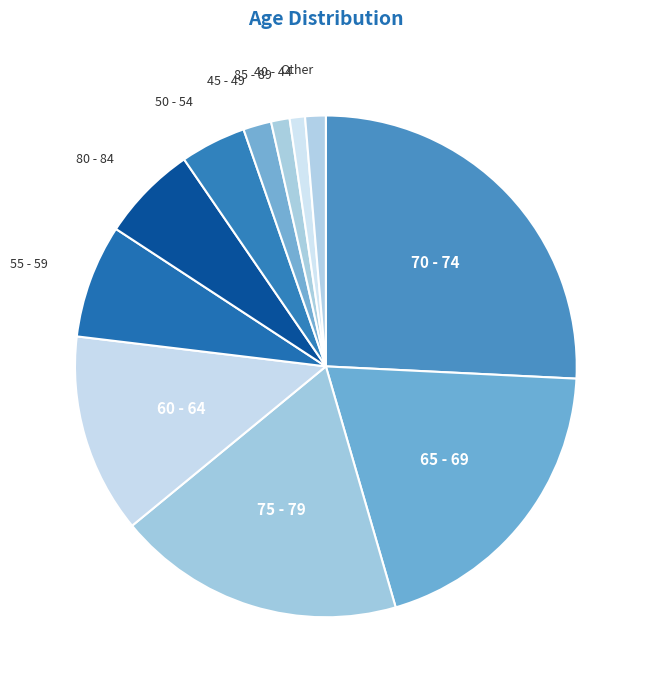

How many segments does this pie chart have?

11